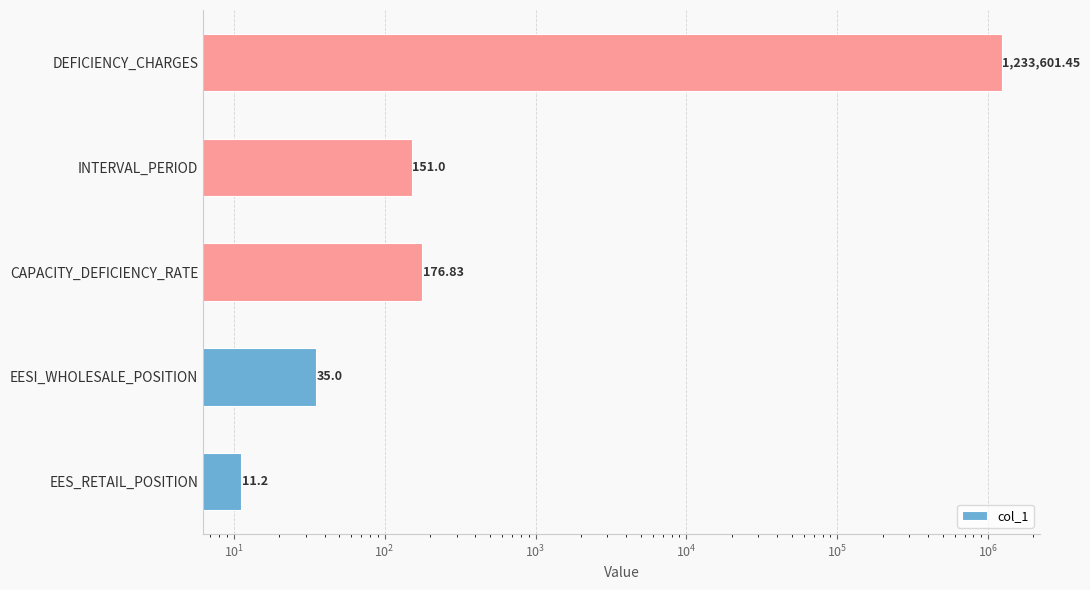

What is the minimum value shown in the chart?

11.2